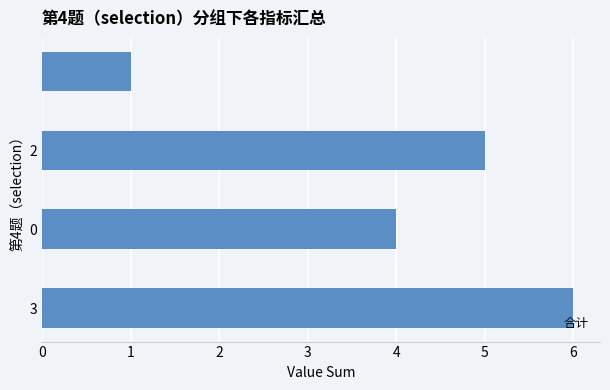

What is the greatest value displayed?

6